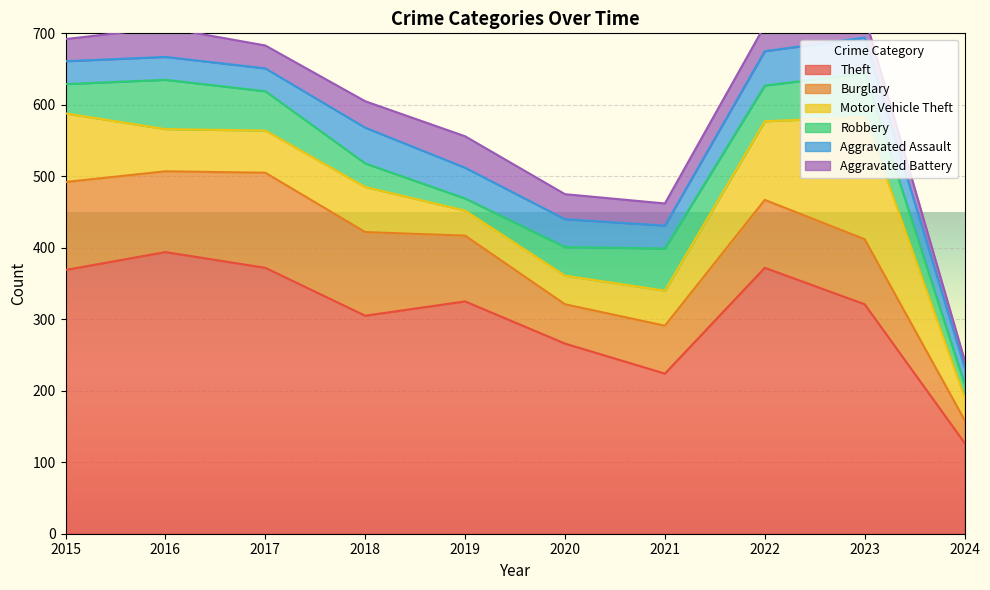

True or false: Theft and Burglary cross at least once.

False